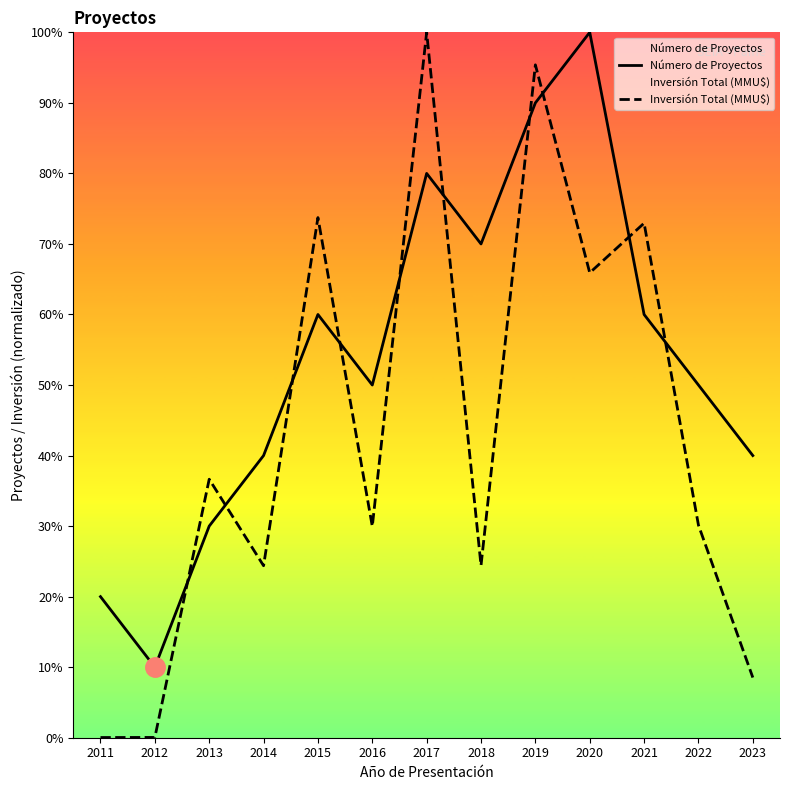

Rank the series at 2016 from lowest to highest value.

Inversión Total (MMU$), Número de Proyectos